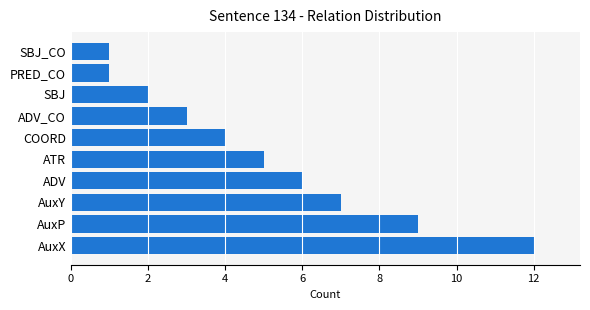

Where is the data nearest to the value 6?

ADV